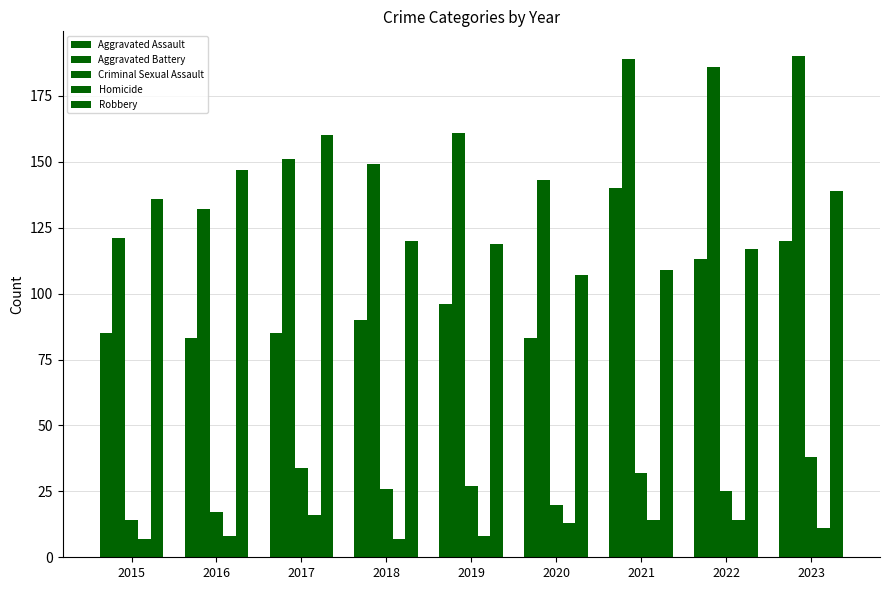

Reading left to right, what are all the values shown in this chart?

Aggravated Assault: 2015=85	2016=83	2017=85	2018=90	2019=96	2020=83	2021=140	2022=113	2023=120
Aggravated Battery: 2015=121	2016=132	2017=151	2018=149	2019=161	2020=143	2021=189	2022=186	2023=190
Criminal Sexual Assault: 2015=14	2016=17	2017=34	2018=26	2019=27	2020=20	2021=32	2022=25	2023=38
Homicide: 2015=7	2016=8	2017=16	2018=7	2019=8	2020=13	2021=14	2022=14	2023=11
Robbery: 2015=136	2016=147	2017=160	2018=120	2019=119	2020=107	2021=109	2022=117	2023=139